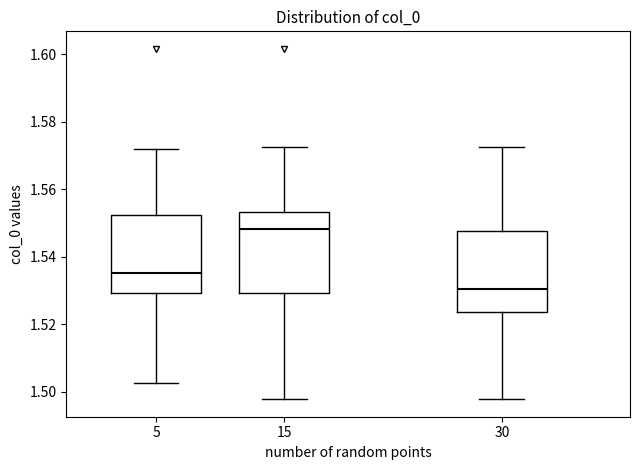

Reading left to right, transcribe this box plot: for each box, give where its median line is, the range the box spans, and where its two whiskers end, as read against the y-axis. The values are not printed on the chart, so give them approximately, as read against the axis.

5: median 1.536, box 1.530 to 1.552, whiskers 1.502 to 1.572
15: median 1.548, box 1.530 to 1.554, whiskers 1.498 to 1.572
30: median 1.530, box 1.524 to 1.548, whiskers 1.498 to 1.572